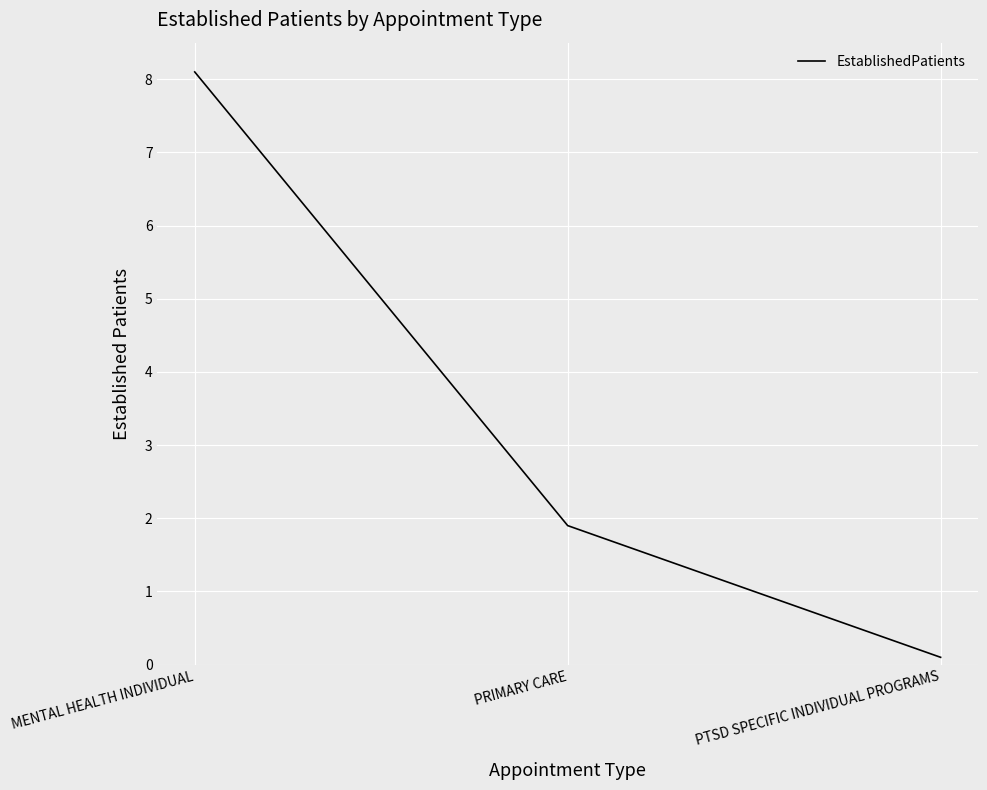

How many categories are shown in the chart?

3